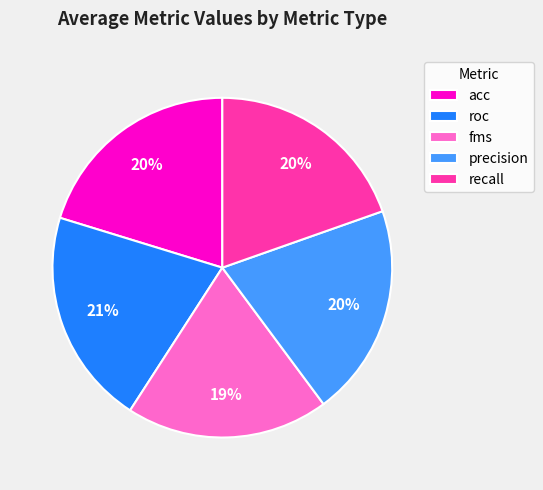

Is there a majority slice in this chart?

No